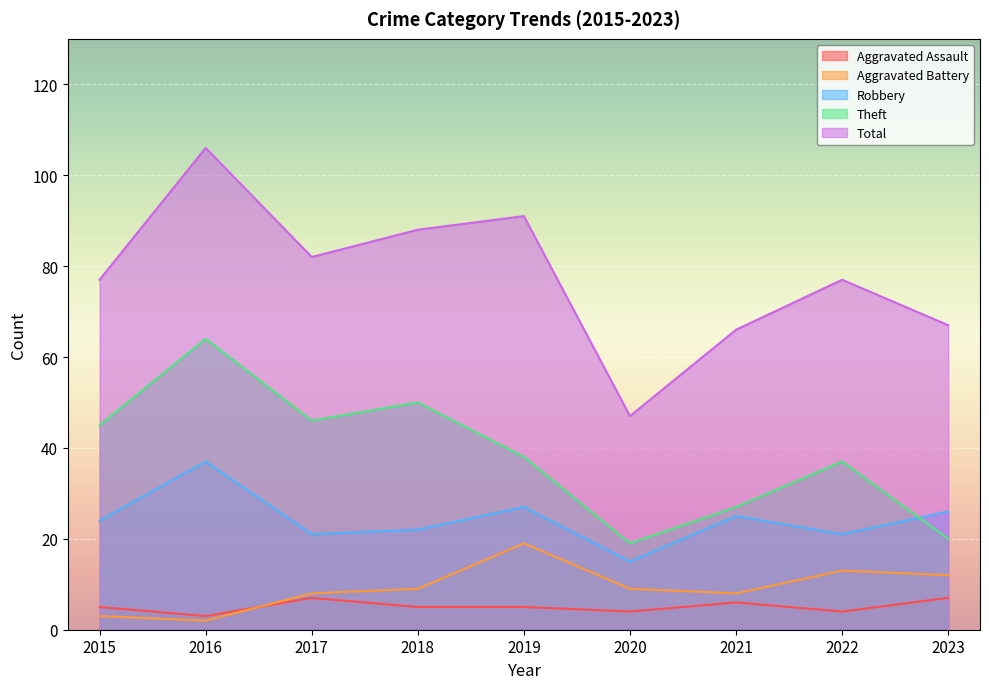

How many lines are shown in the chart?

5